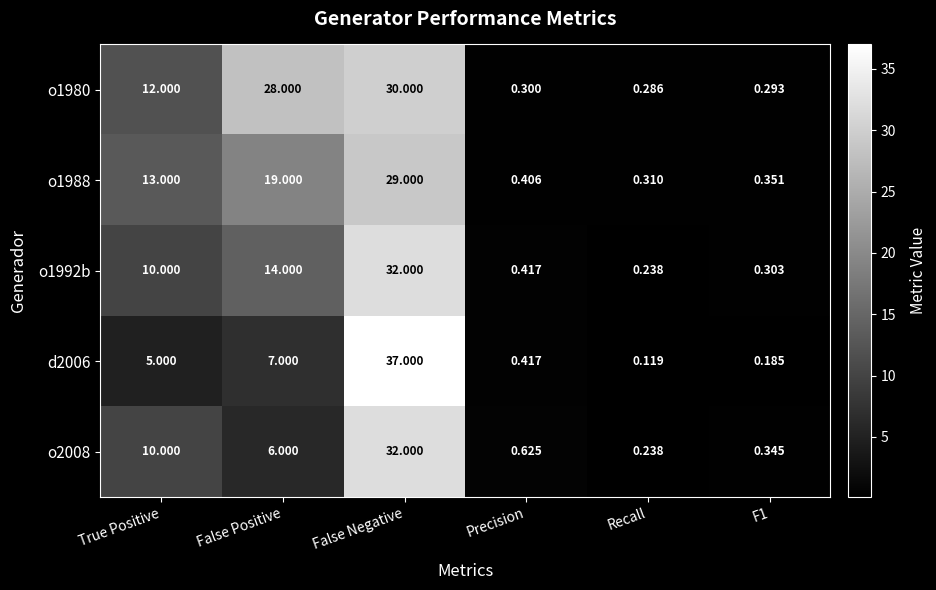

Is the value of o1980 at Precision greater than the value of o2008 at Precision?

No